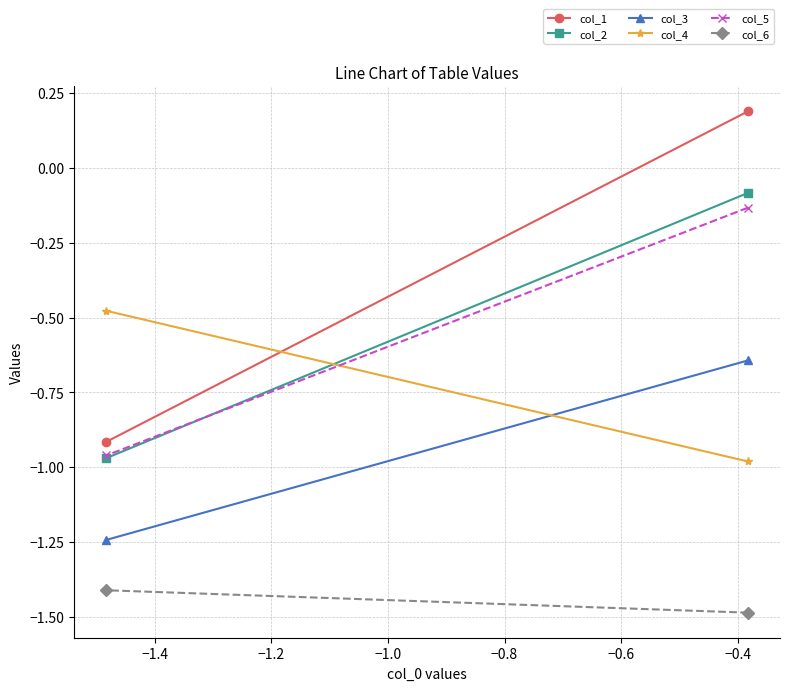

How many categories are shown in the chart?

2